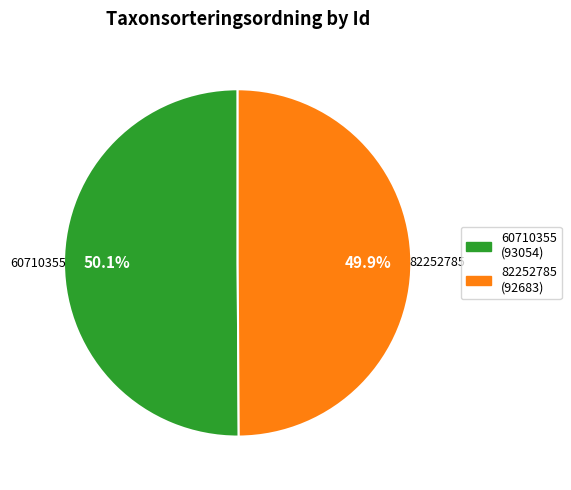

Does any single category account for the majority?

Yes